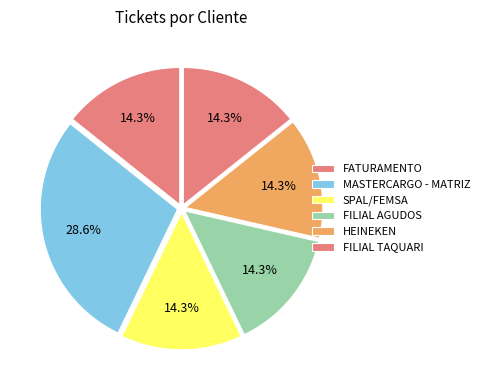

True or false: SPAL/FEMSA accounts for 21% of the total.

False